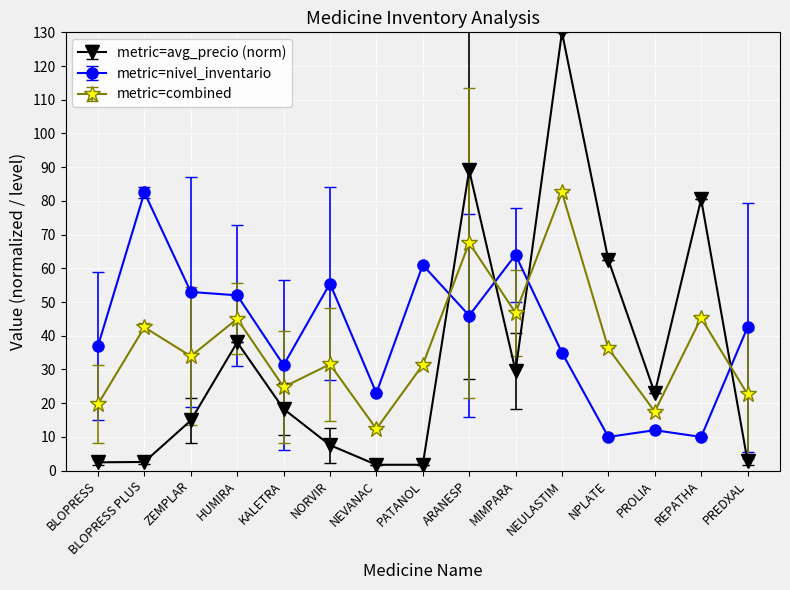

Rank the series at MIMPARA from highest to lowest value.

metric=nivel_inventario, metric=combined, metric=avg_precio (norm)